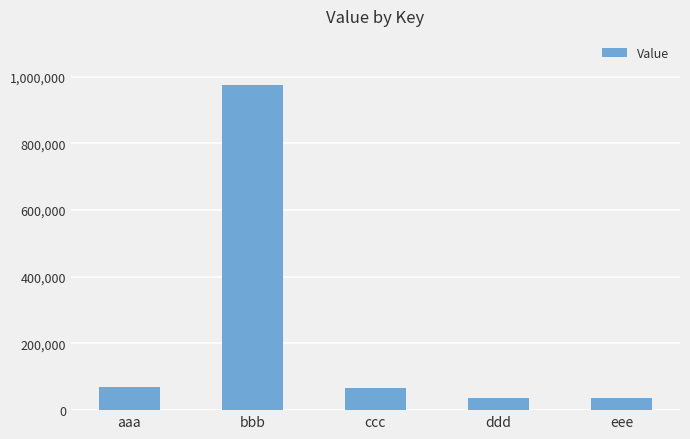

What is the change in value from bbb to ccc?

-907800